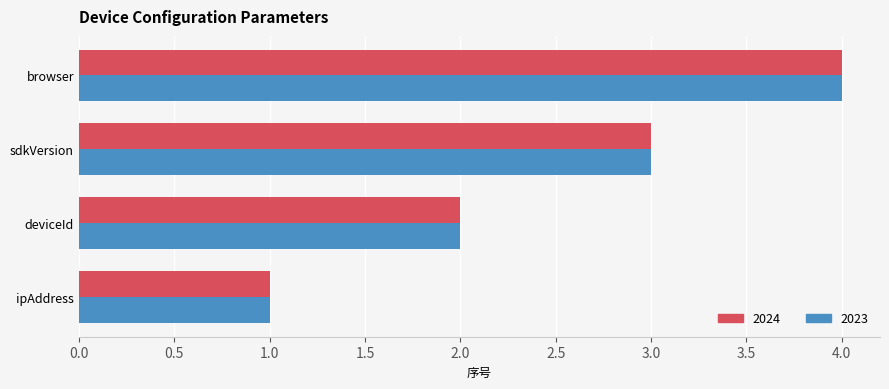

At which label does 2024 reach its peak?

browser